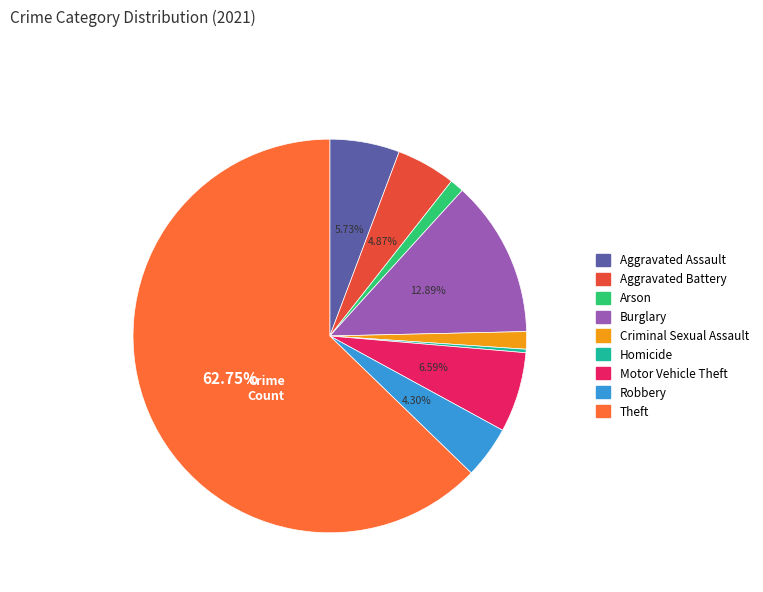

Which slice represents more than half of the pie?

Theft